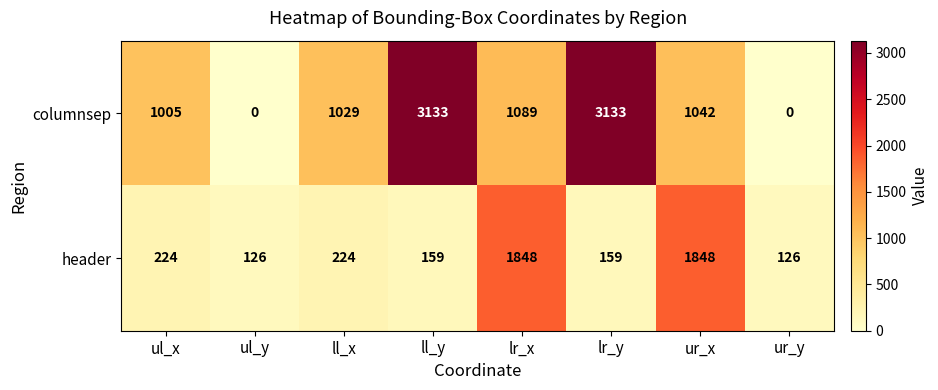

Reading left to right, transcribe all the data shown in this chart.

columnsep: 1005	0	1029	3133	1089	3133	1042	0
header: 224	126	224	159	1848	159	1848	126